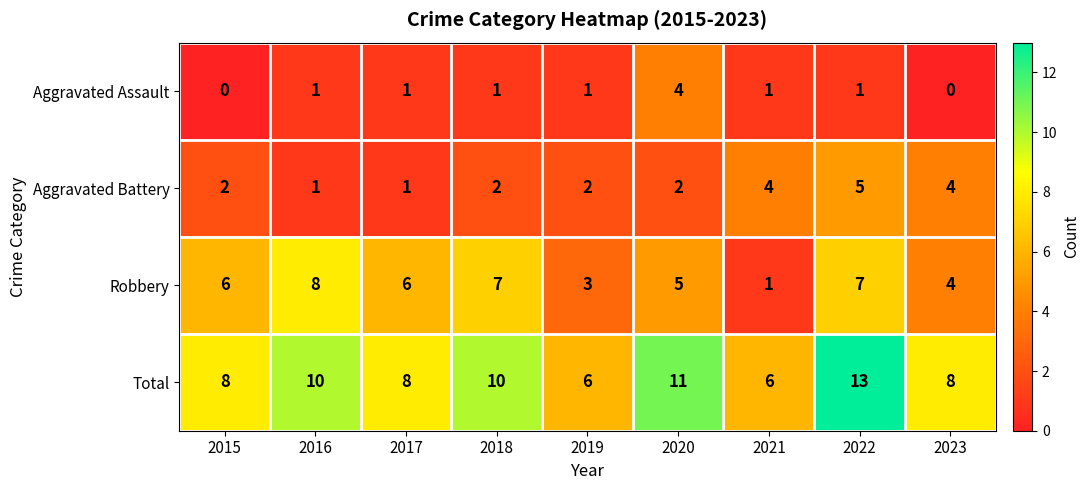

What is the spread (max minus min) of values at 2021?

5